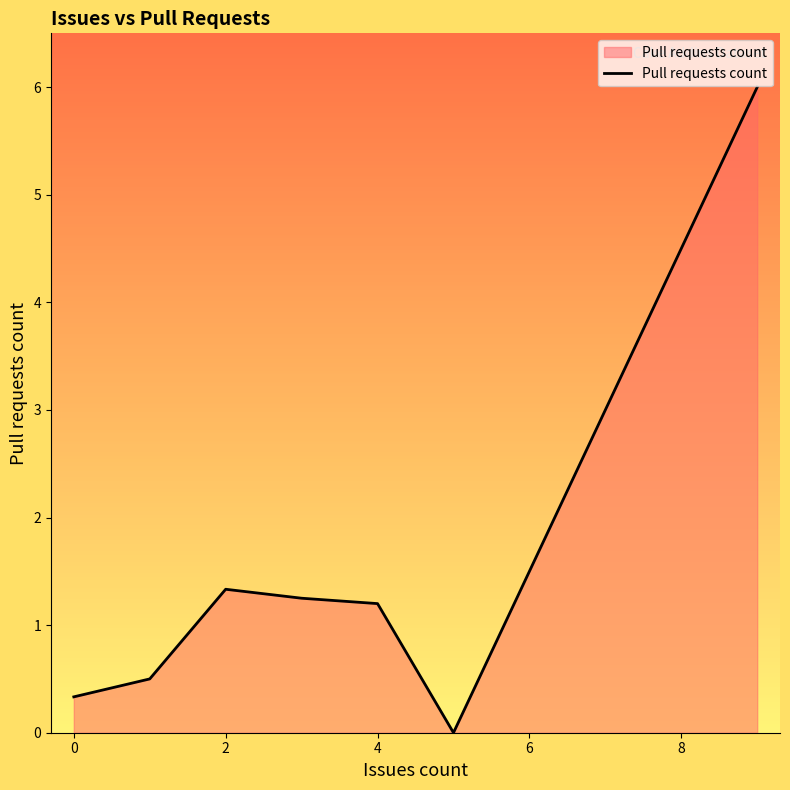

Does the chart have visible grid lines?

No